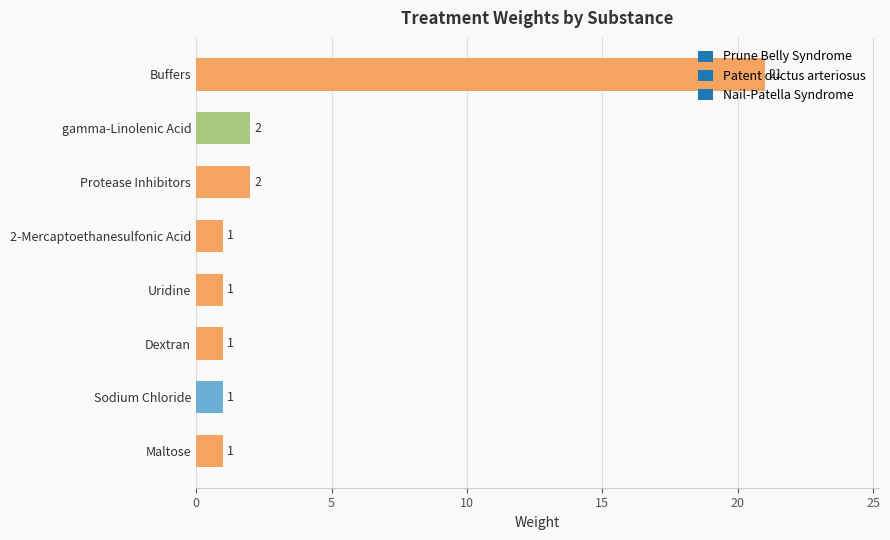

The value at Maltose is 0. True or false?

False